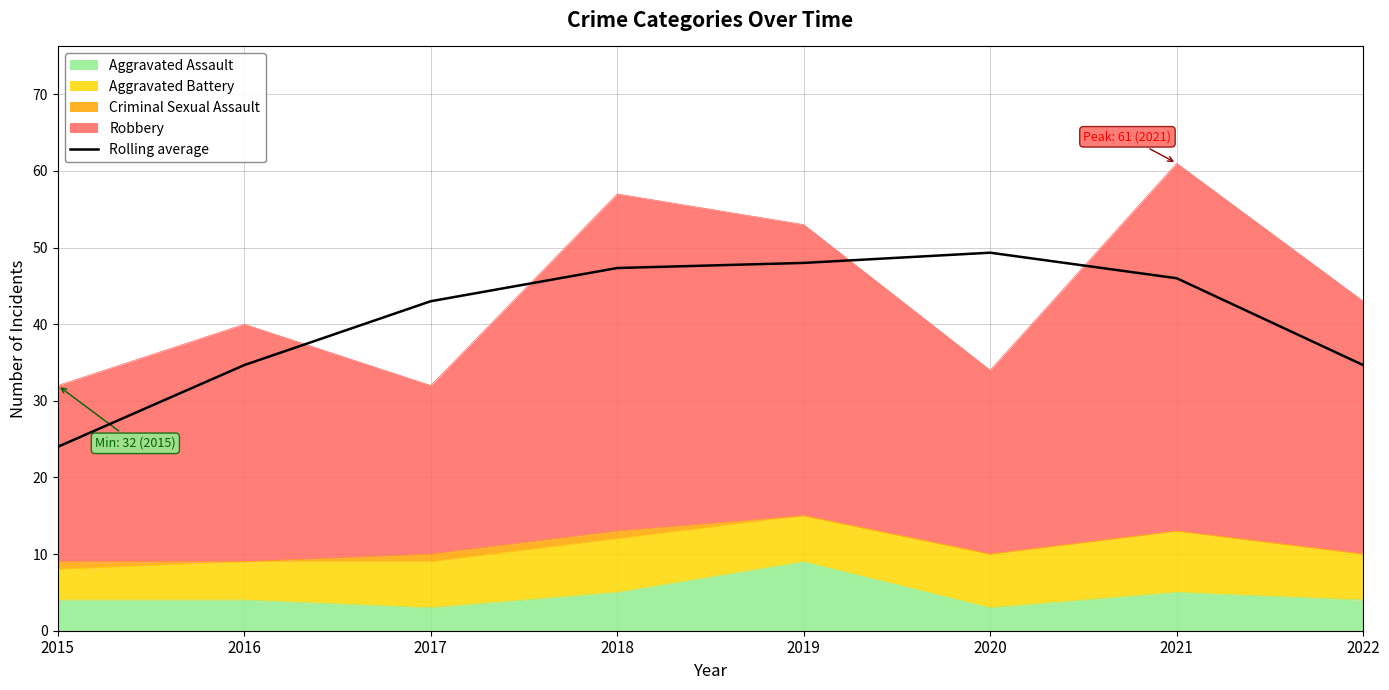

Reading left to right, transcribe all the data shown in this chart.

24.0	34.7	43.0	47.3	48.0	49.3	46.0	34.7